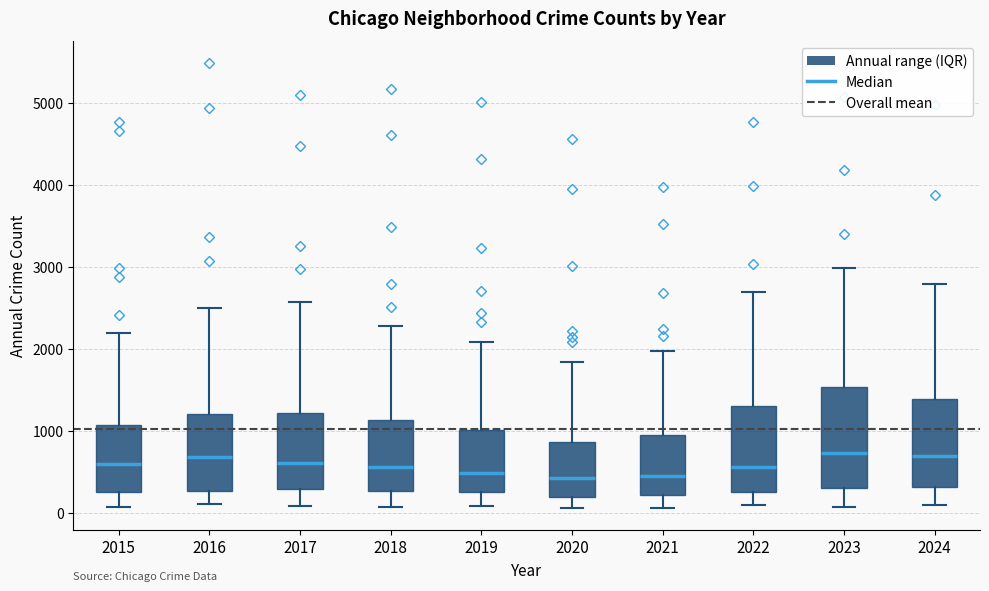

Reading left to right, transcribe this box plot: for each box, give where its median line is, the range the box spans, and where its two whiskers end, as read against the y-axis. The values are not printed on the chart, so give them approximately, as read against the axis.

2015: median 600, box 300 to 1100, whiskers 100 to 2200
2016: median 700, box 300 to 1200, whiskers 100 to 2500
2017: median 600, box 300 to 1200, whiskers 100 to 2600
2018: median 600, box 300 to 1100, whiskers 100 to 2300
2019: median 500, box 300 to 1000, whiskers 100 to 2100
2020: median 400, box 200 to 900, whiskers 100 to 1800
2021: median 500, box 200 to 900, whiskers 100 to 2000
2022: median 600, box 300 to 1300, whiskers 100 to 2700
2023: median 700, box 300 to 1500, whiskers 100 to 3000
2024: median 700, box 300 to 1400, whiskers 100 to 2800